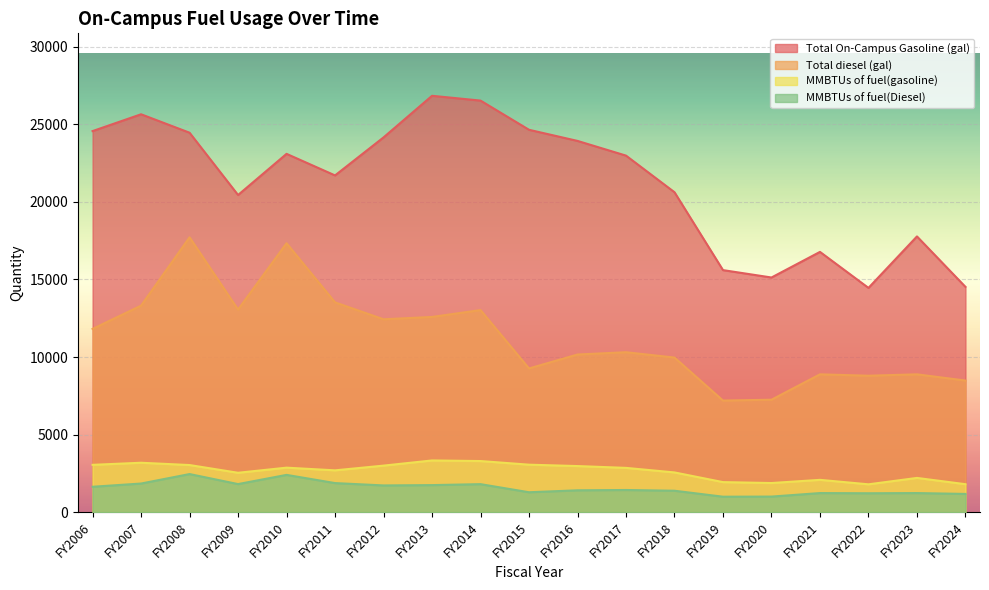

At which label is MMBTUs of fuel(Diesel) closest to 1727?

FY2012